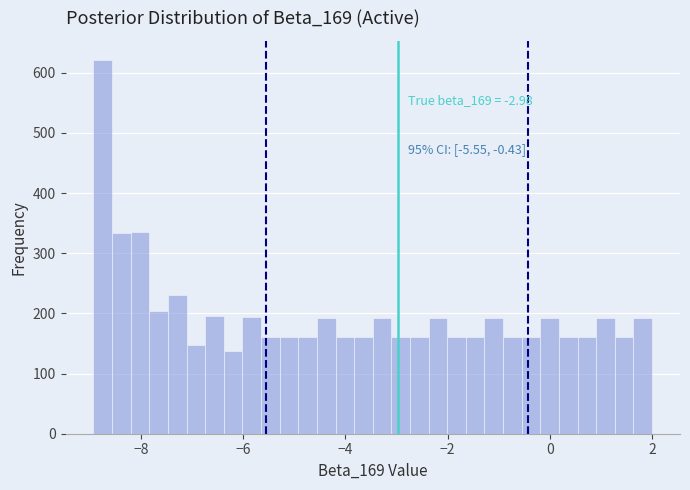

Read against the x-axis, roughly where is the centre of the tallest bar?

-8.8